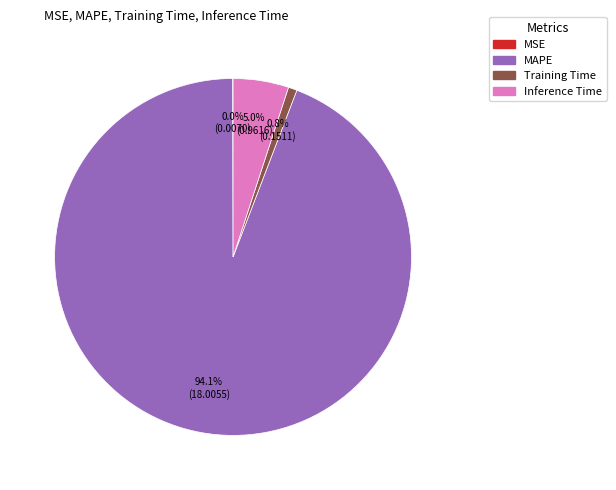

What is the majority slice?

MAPE